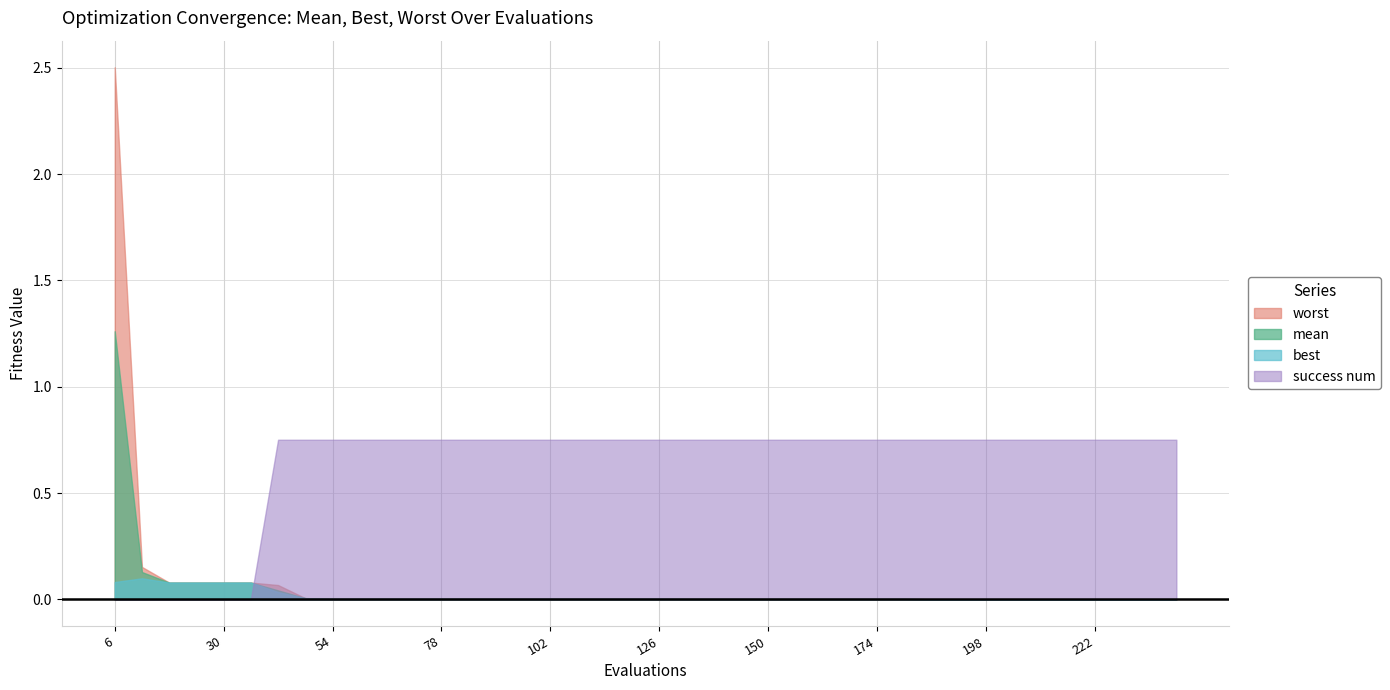

Reading right to left, what are all the values shown in this chart?

mean: 0.0	0.0	0.0	0.0	0.0	0.0	0.0	0.0	0.0	0.0	0.0	0.0	0.0	0.0	0.0	0.0	0.0	0.0	0.0	0.0	0.0	0.0	0.0	0.0	0.0	0.0	0.0	0.0	0.0	0.0	0.0	0.0	0.0	0.0	0.1	0.1	0.1	0.1	0.1	1.3
best: 0.0	0.0	0.0	0.0	0.0	0.0	0.0	0.0	0.0	0.0	0.0	0.0	0.0	0.0	0.0	0.0	0.0	0.0	0.0	0.0	0.0	0.0	0.0	0.0	0.0	0.0	0.0	0.0	0.0	0.0	0.0	0.0	0.0	0.0	0.1	0.1	0.1	0.1	0.1	0.1
worst: 0.0	0.0	0.0	0.0	0.0	0.0	0.0	0.0	0.0	0.0	0.0	0.0	0.0	0.0	0.0	0.0	0.0	0.0	0.0	0.0	0.0	0.0	0.0	0.0	0.0	0.0	0.0	0.0	0.0	0.0	0.0	0.0	0.0	0.1	0.1	0.1	0.1	0.1	0.2	2.5
success num: 4.0	4.0	4.0	4.0	4.0	4.0	4.0	4.0	4.0	4.0	4.0	4.0	4.0	4.0	4.0	4.0	4.0	4.0	4.0	4.0	4.0	4.0	4.0	4.0	4.0	4.0	4.0	4.0	4.0	4.0	4.0	4.0	4.0	4.0	0.0	0.0	0.0	0.0	0.0	0.0